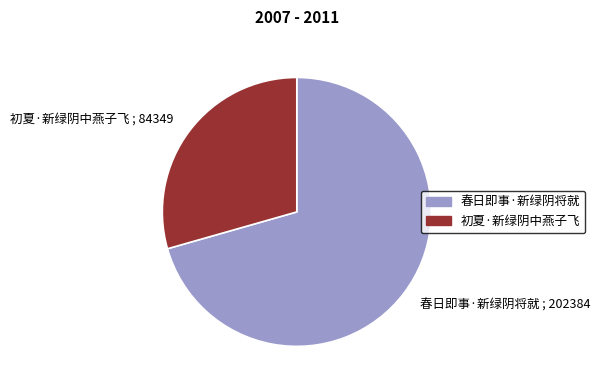

Does 春日即事·新绿阴将就 ; 202384 account for over 50% of the chart?

Yes